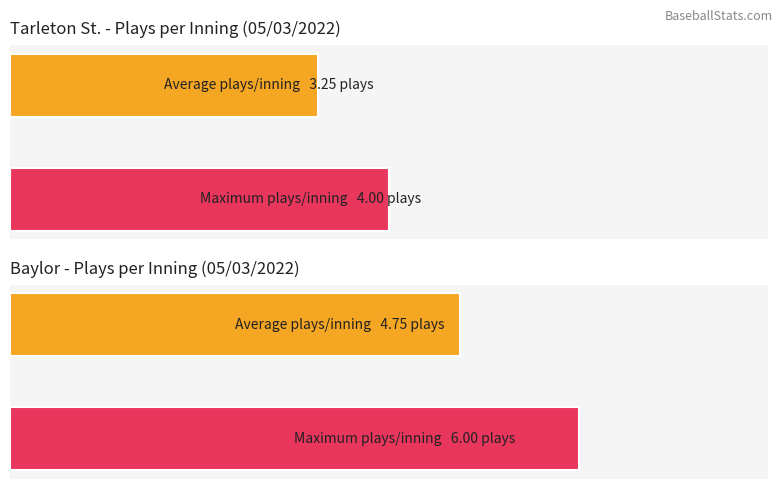

What is the maximum value shown in the chart?

6